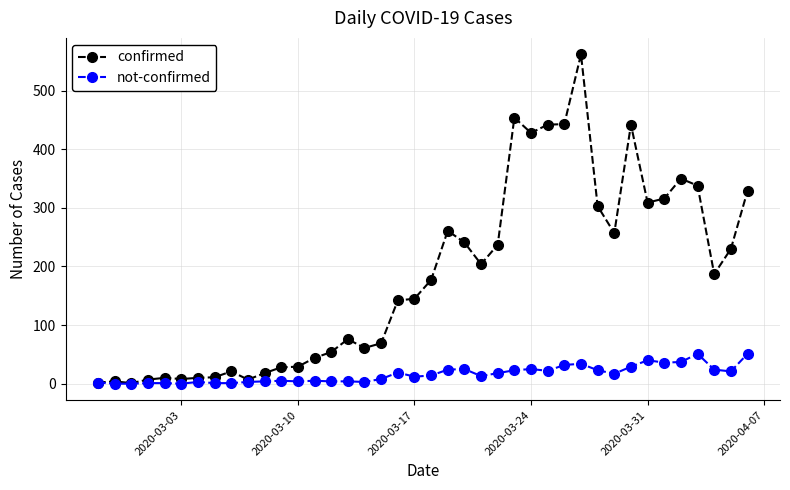

True or false: confirmed has more than 0 points higher than both neighbors.

True